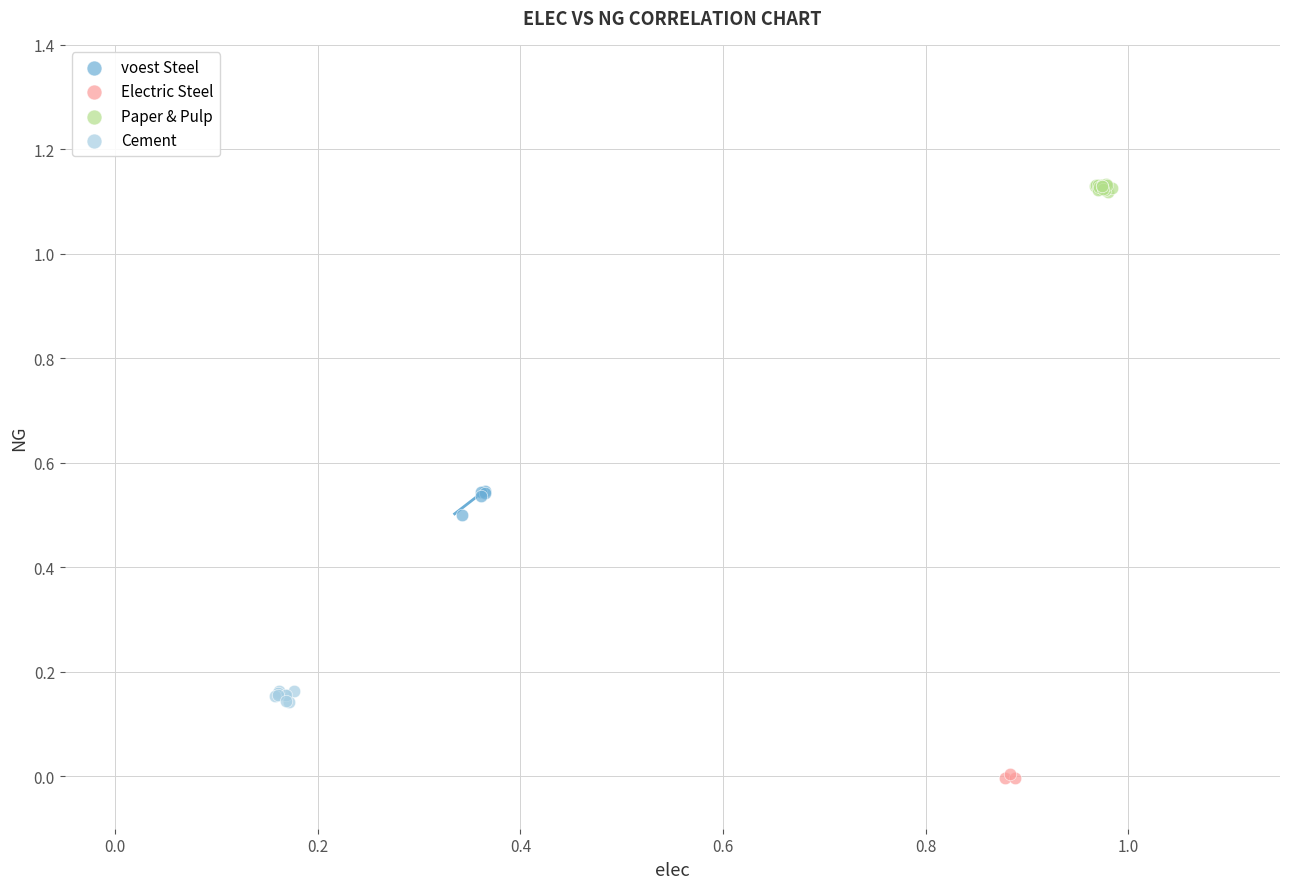

Which series reaches the minimum Y coordinate?

Electric Steel